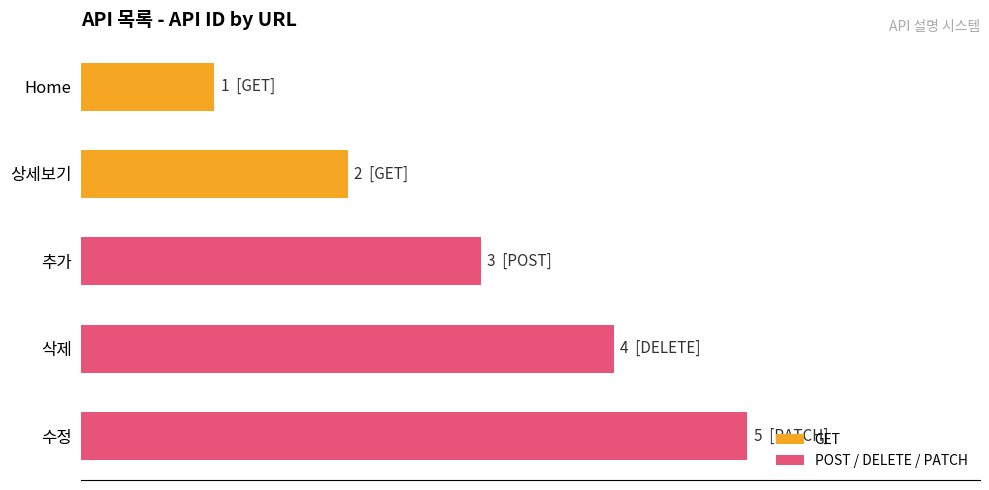

Rank the categories by value from highest to lowest.

수정, 삭제, 추가, 상세보기, Home